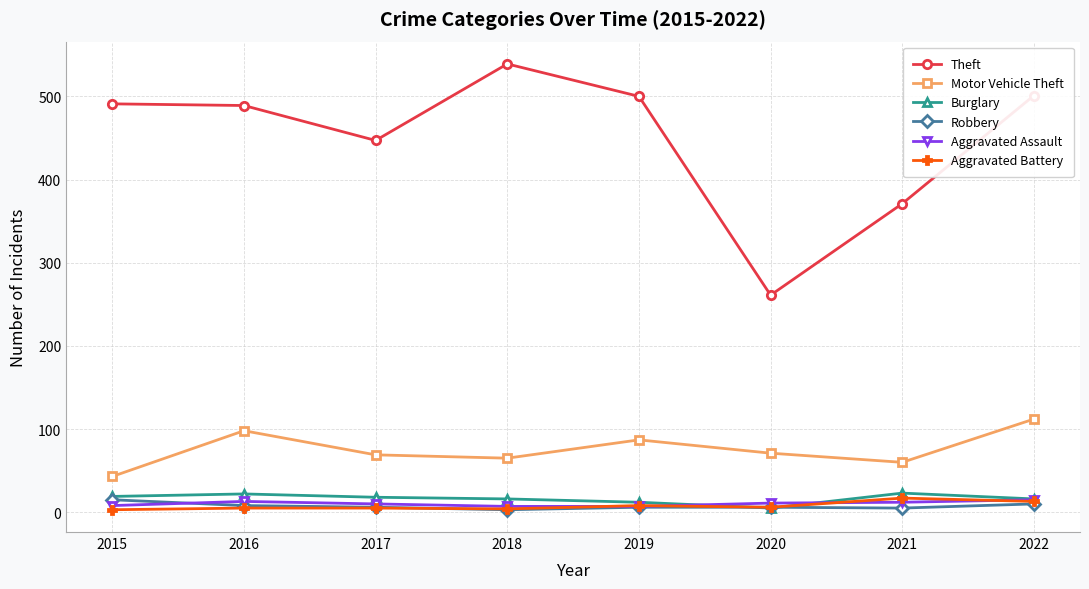

At which label does Aggravated Assault first exceed 11?

2016